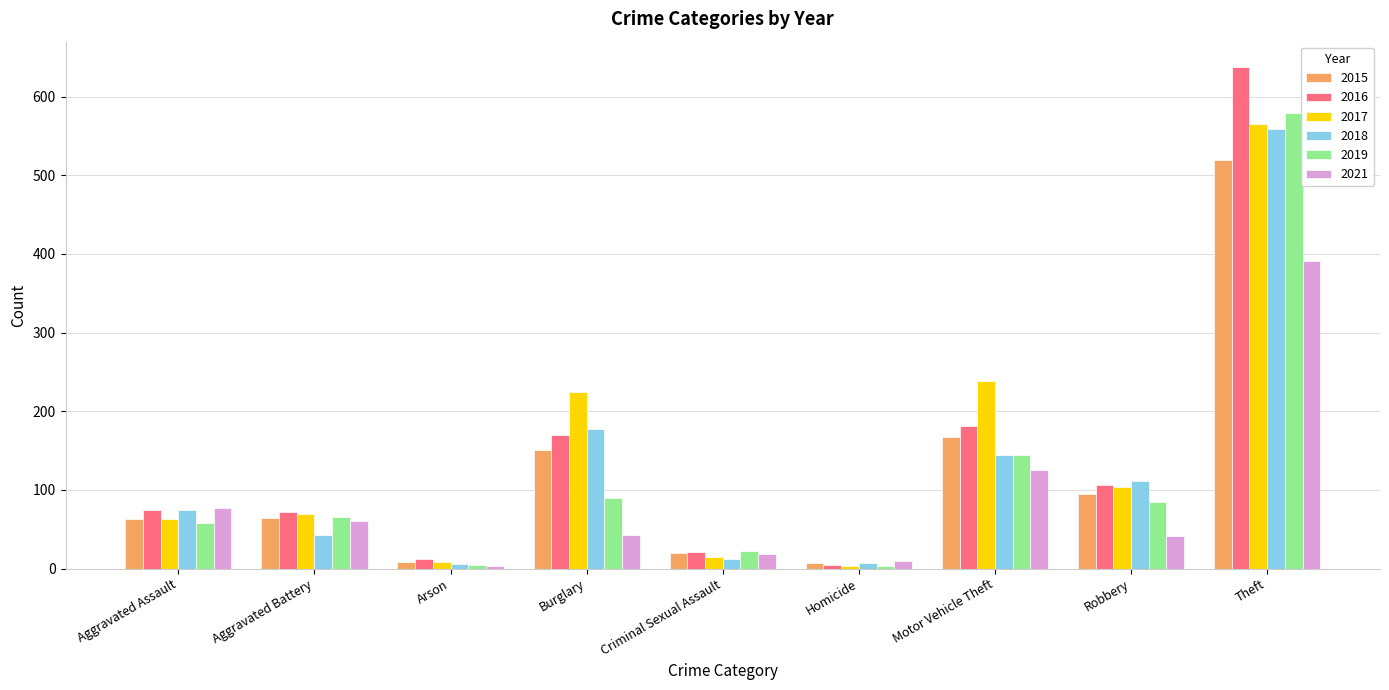

How many categories are shown in the chart?

9